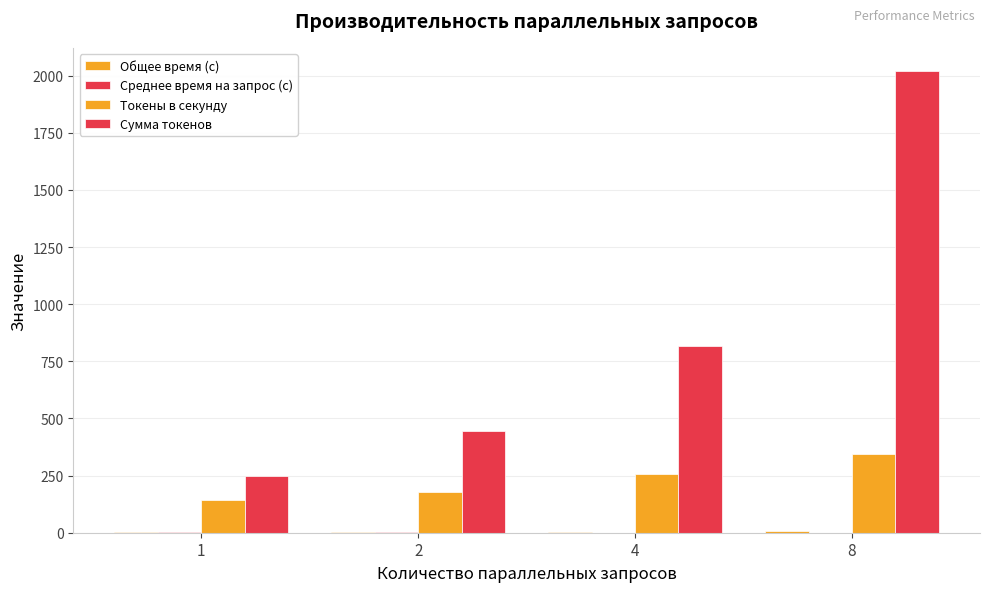

How many Среднее время на запрос (с) values are between 0 and 1?

2